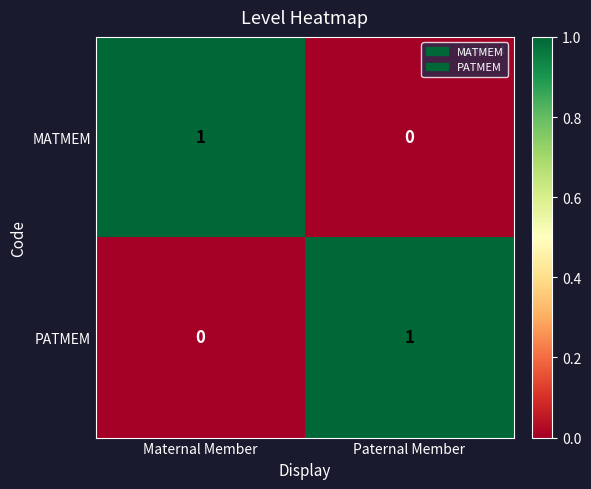

At Paternal Member, list the series in order from smallest to largest.

MATMEM, PATMEM